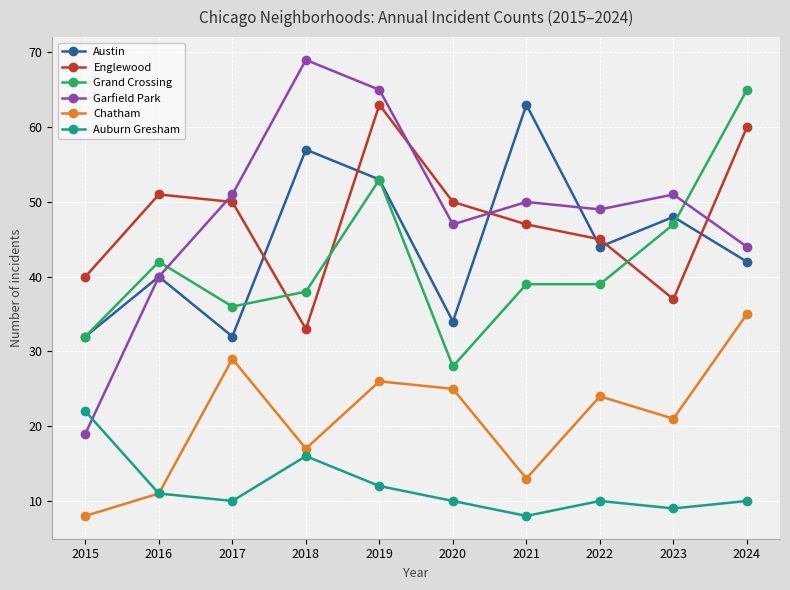

How many interior local valleys does the Austin series have?

3